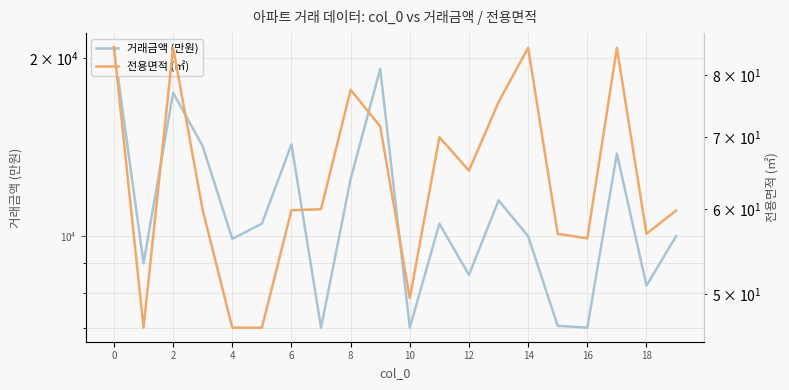

The 전용면적 (㎡) series shows 95.5 at 18. True or false?

False